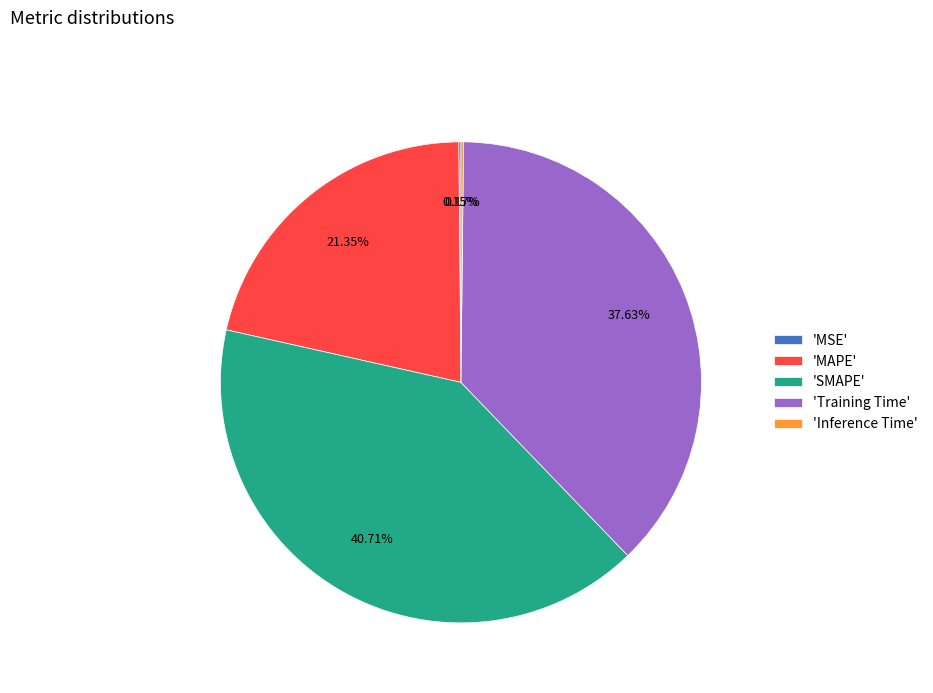

What is the largest slice in the pie chart?

'SMAPE'